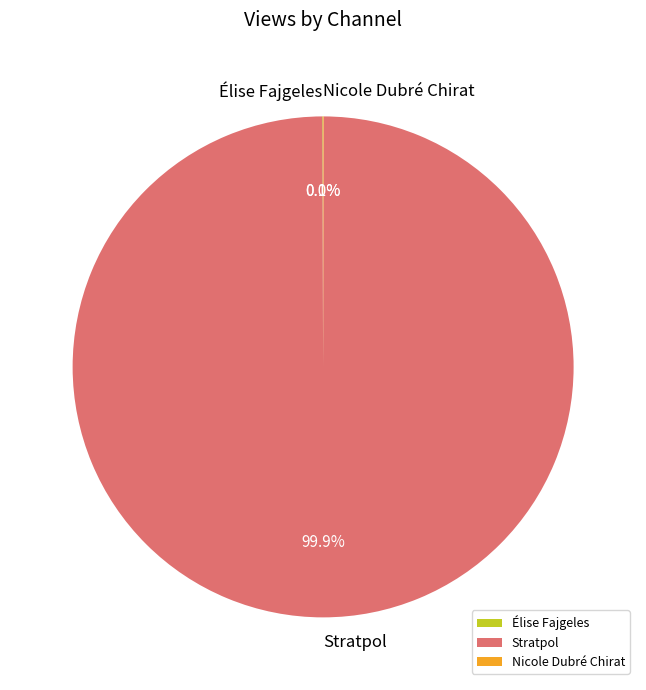

Which slice represents more than half of the pie?

Stratpol